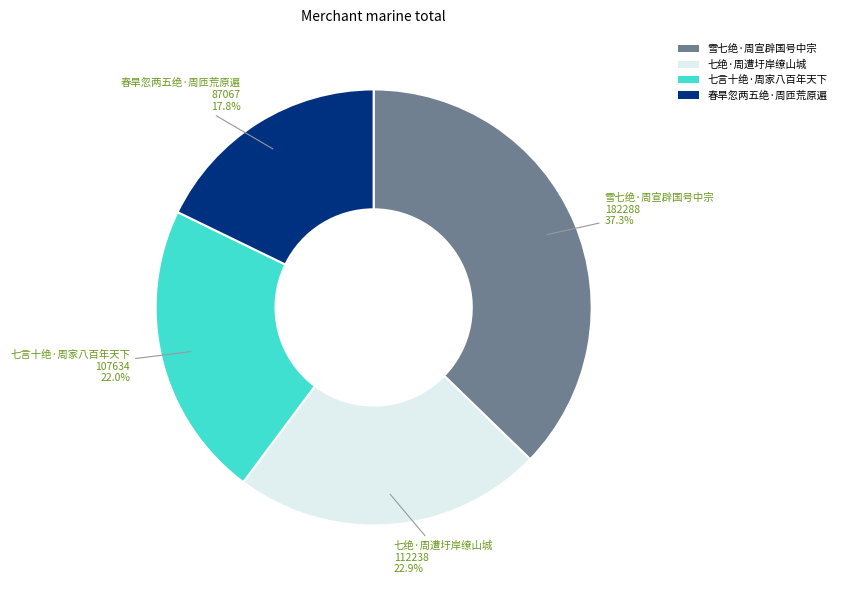

Rank the categories by value from highest to lowest.

雪七绝·周宣辟国号中宗, 七绝·周遭圩岸缭山城, 七言十绝·周家八百年天下, 春旱忽两五绝·周匝荒原遍